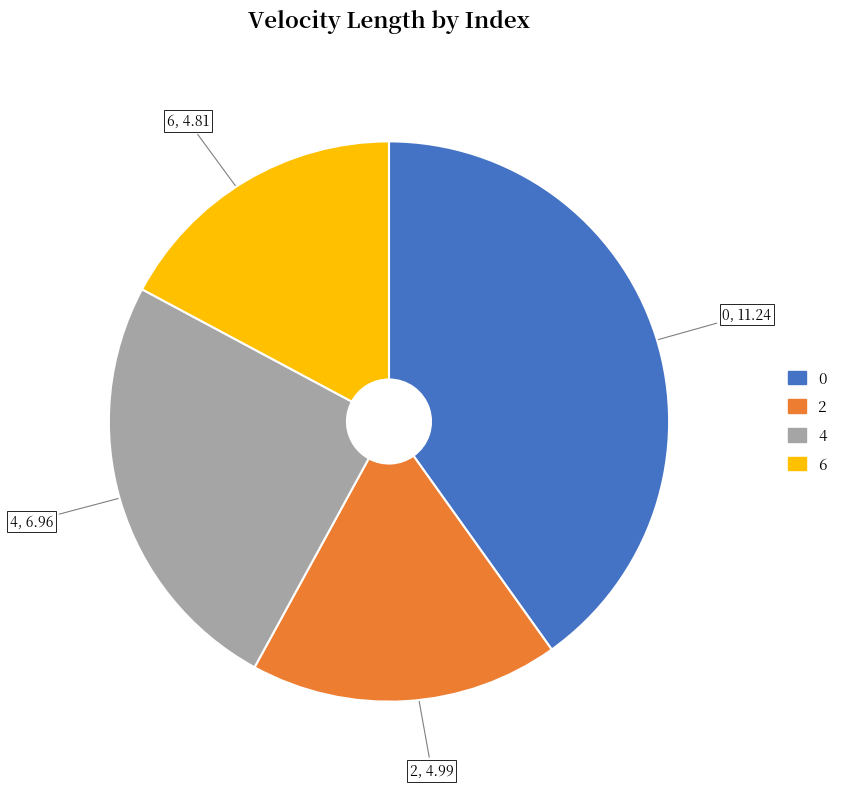

True or false: 0 accounts for 26% of the total.

False